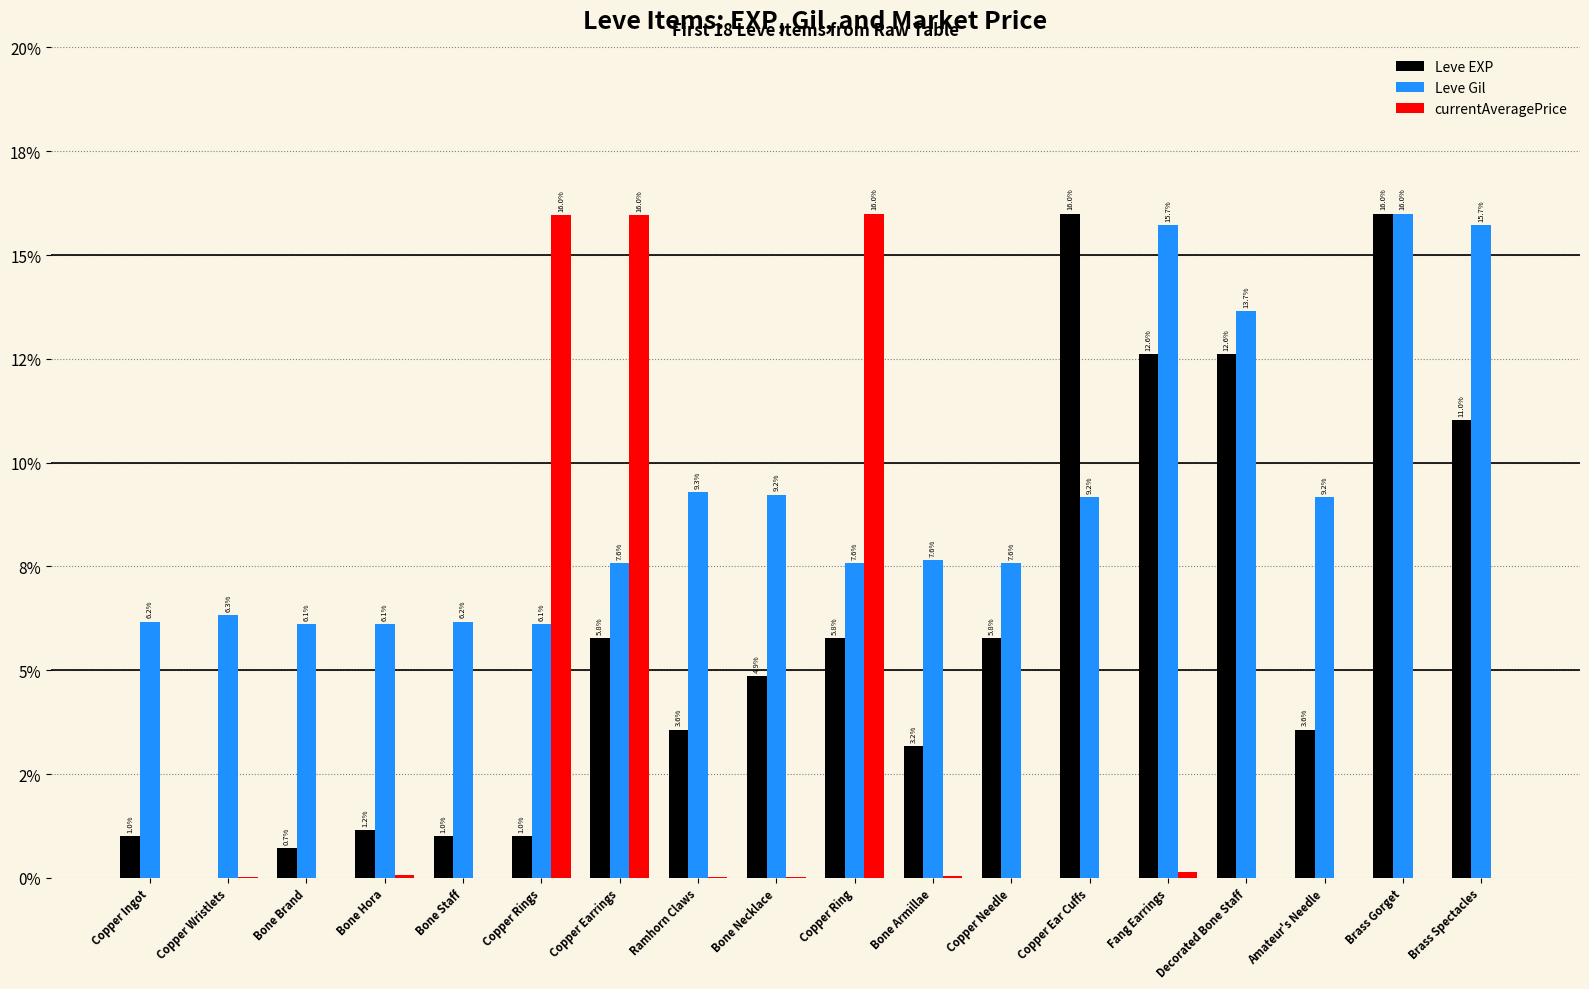

Rank the categories by Leve Gil value from lowest to highest.

Bone Brand, Bone Hora, Copper Rings, Copper Ingot, Bone Staff, Copper Wristlets, Copper Earrings, Copper Ring, Copper Needle, Bone Armillae, Copper Ear Cuffs, Amateur's Needle, Bone Necklace, Ramhorn Claws, Decorated Bone Staff, Fang Earrings, Brass Spectacles, Brass Gorget